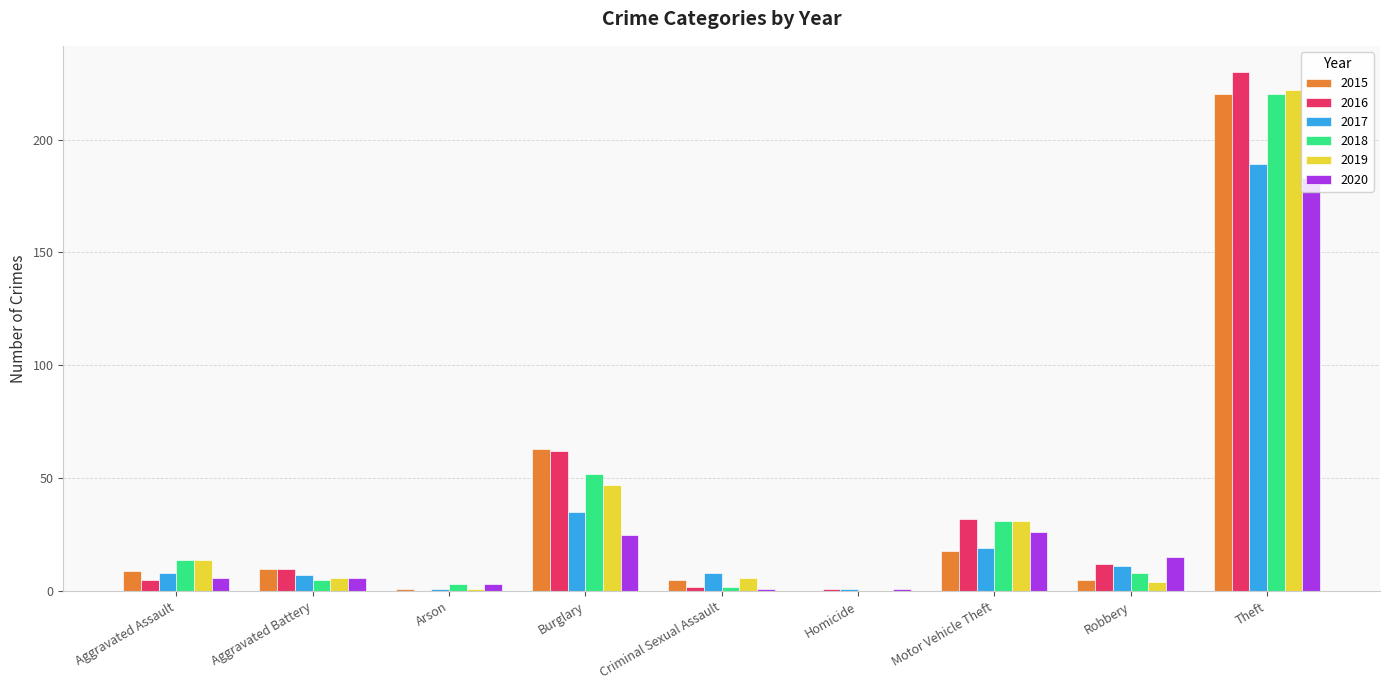

What is the spread (max minus min) of values at Arson?

3